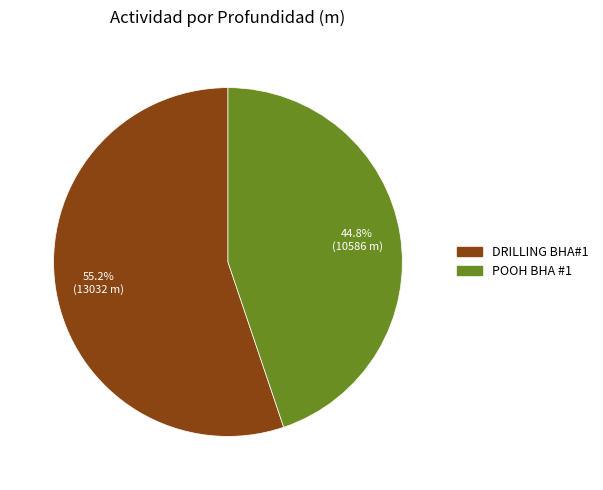

How many segments does this pie chart have?

2